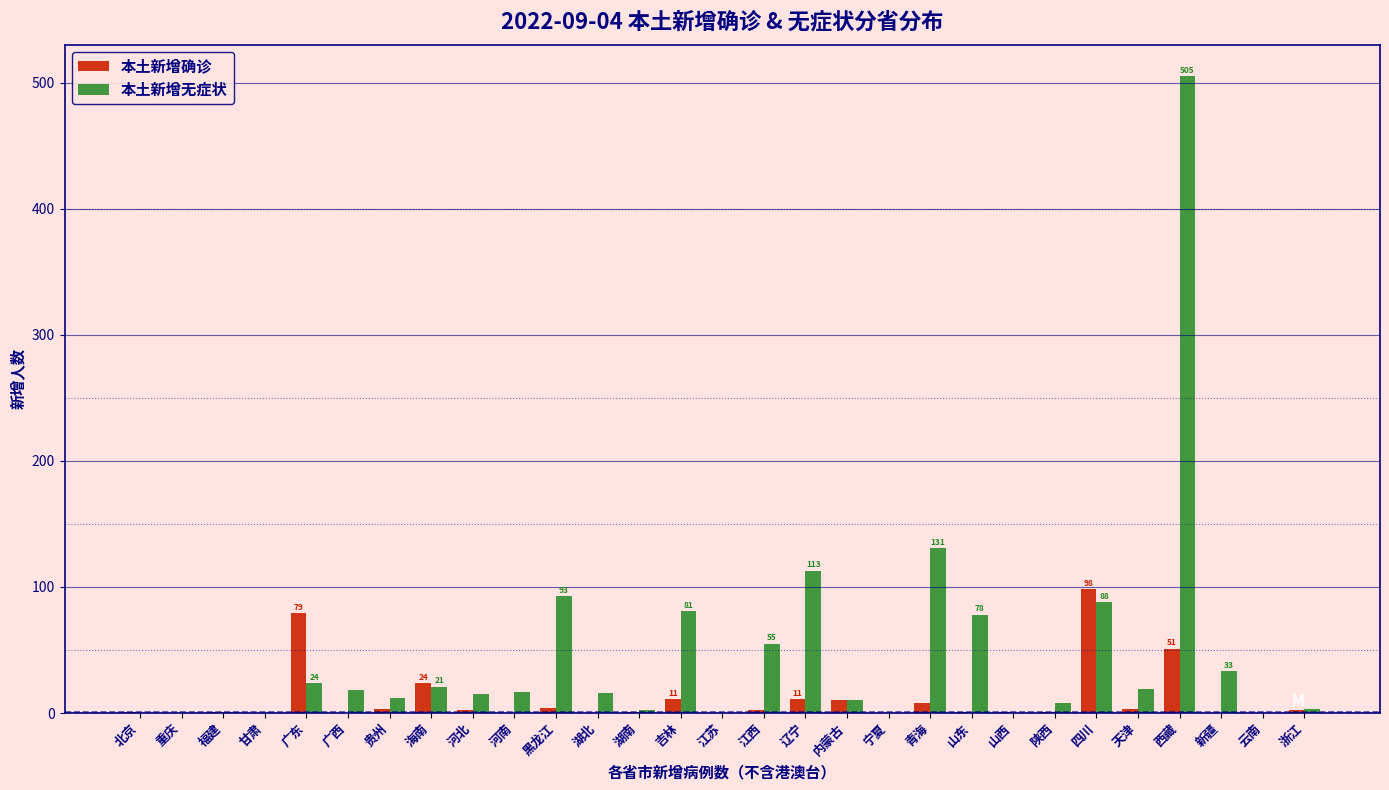

What is the sum of all 本土新增无症状 values?

1343